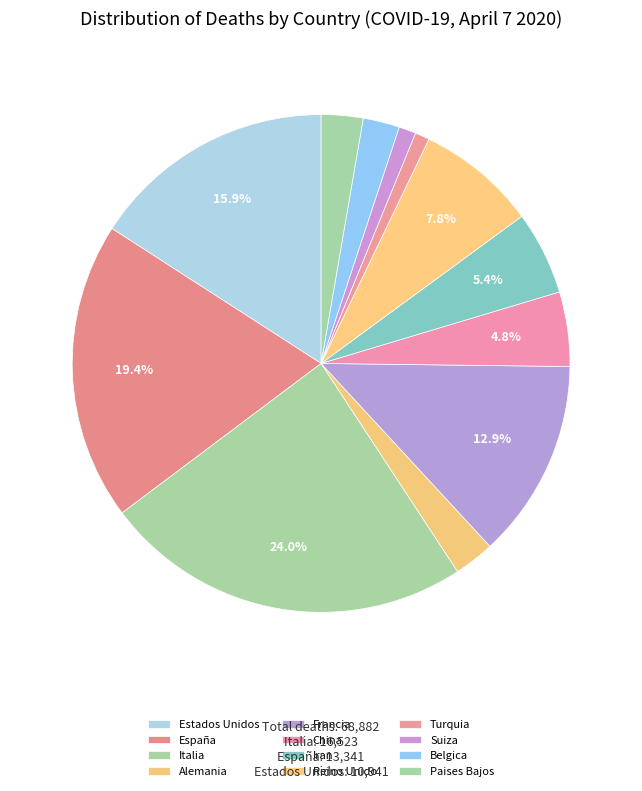

True or false: Suiza accounts for 11% of the total.

False